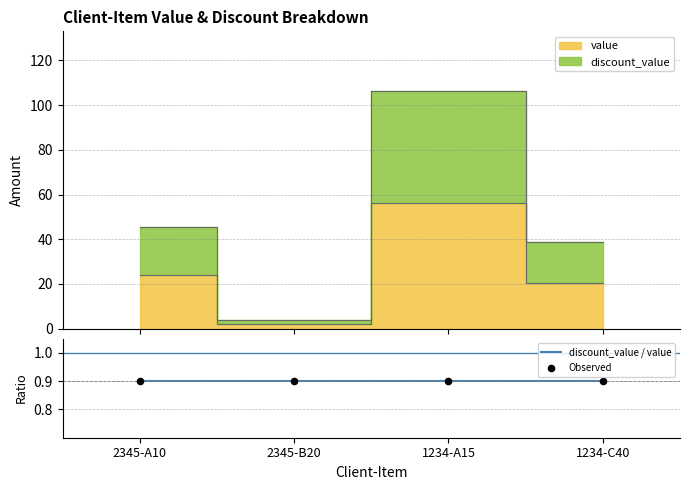

What are all the series names shown in the legend?

value, discount_value